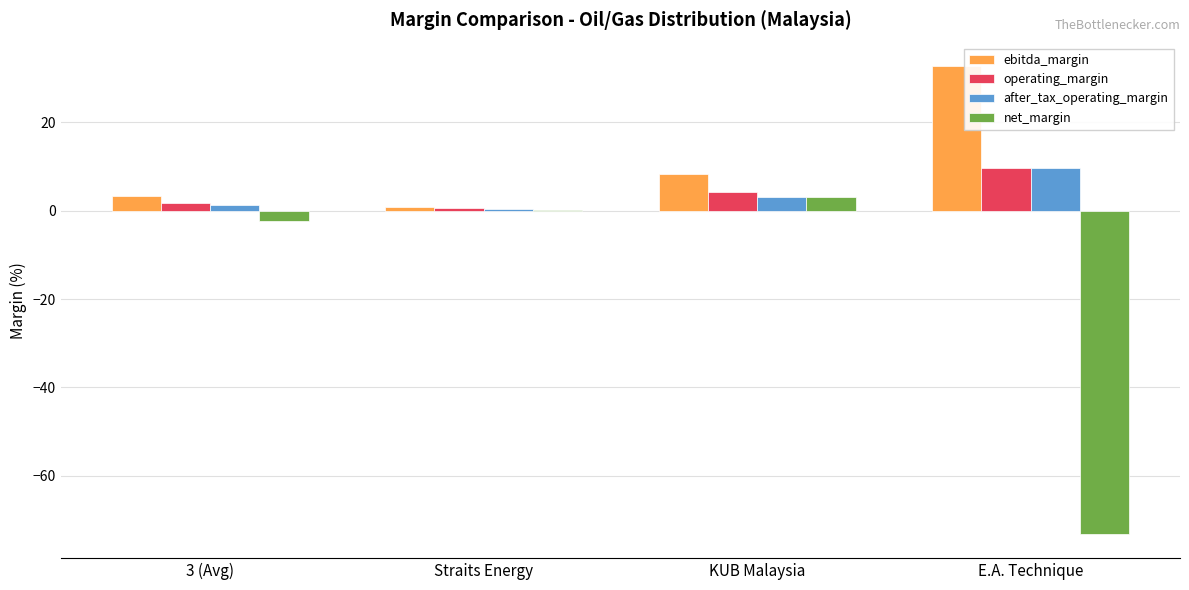

Which series has the largest total across all categories?

ebitda_margin